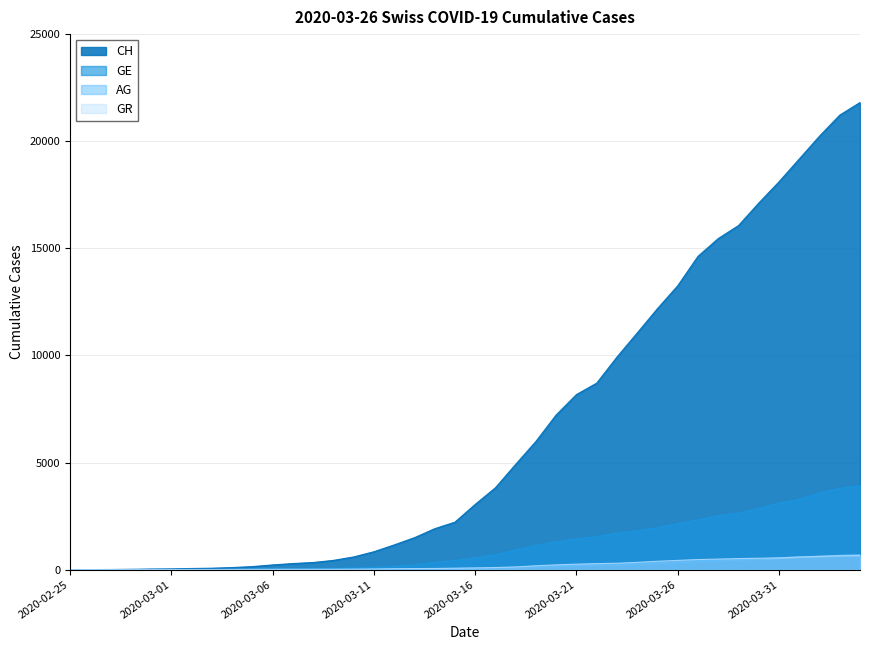

The value of GE at 2020-03-13 is 223. True or false?

True